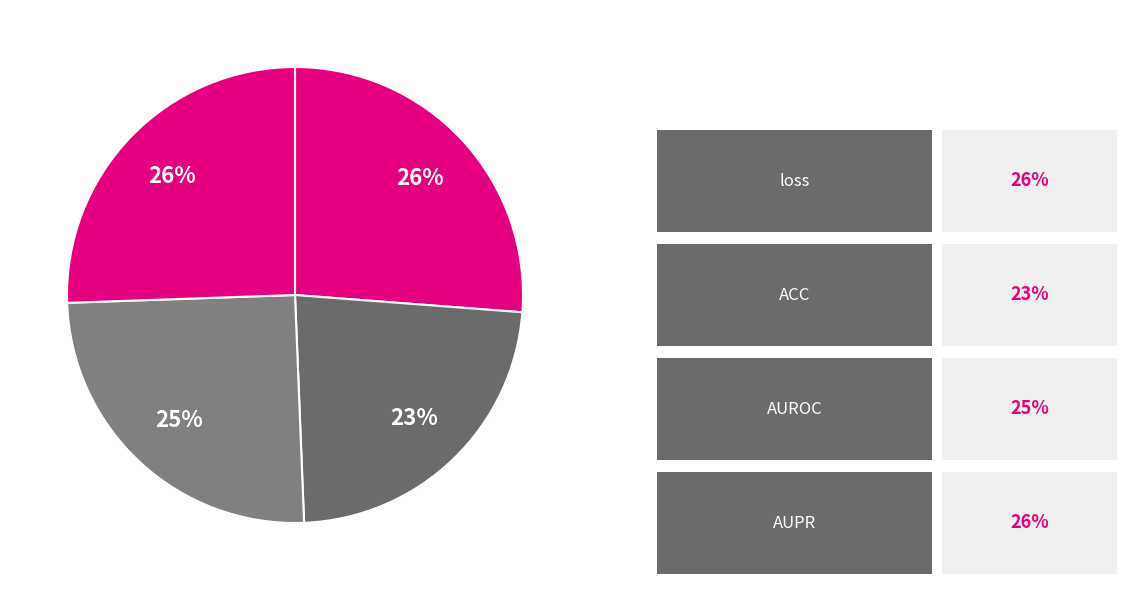

Which slice is the smallest?

ACC